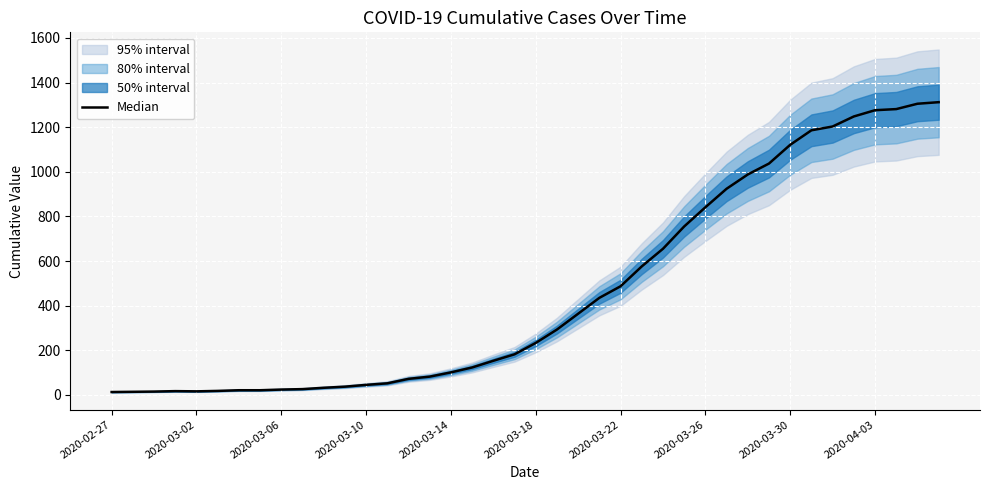

Reading right to left, list all the values displayed in this chart.

1312	1305	1281	1276	1248	1203	1186	1121	1037	988	924	841	755	655	576	487	435	364	293	233	182	153	123	101	82	72	52	45	37	32	26	24	21	21	18	16	17	15	14	13